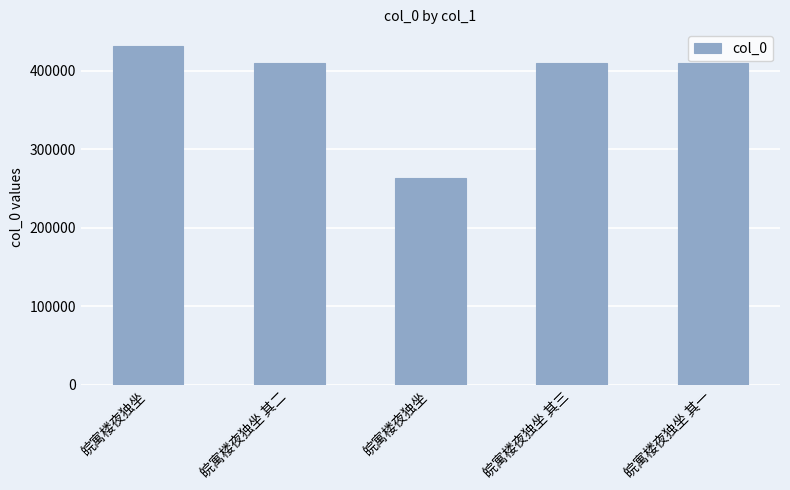

Are the bars horizontal?

No